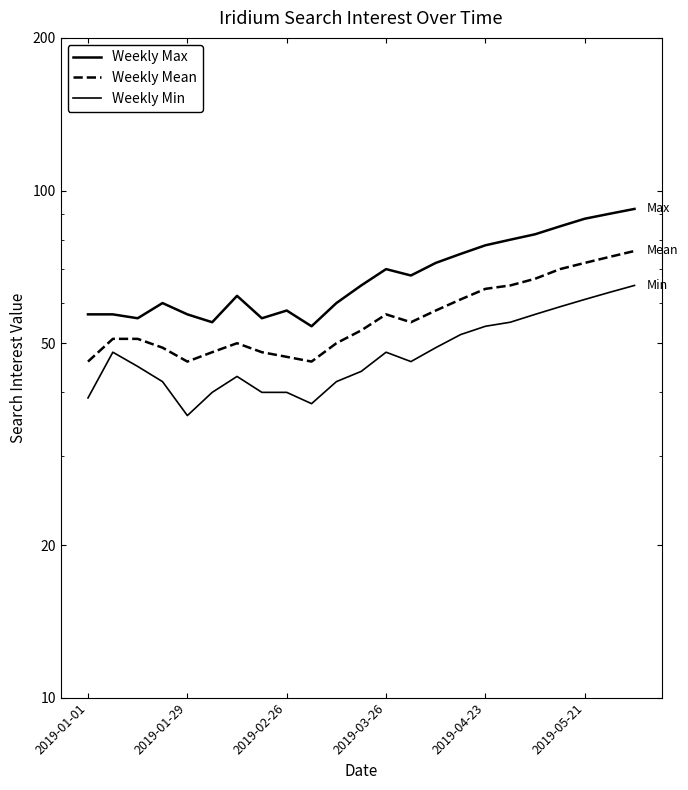

The value of Weekly Mean at 2019-04-23 is 64. True or false?

True